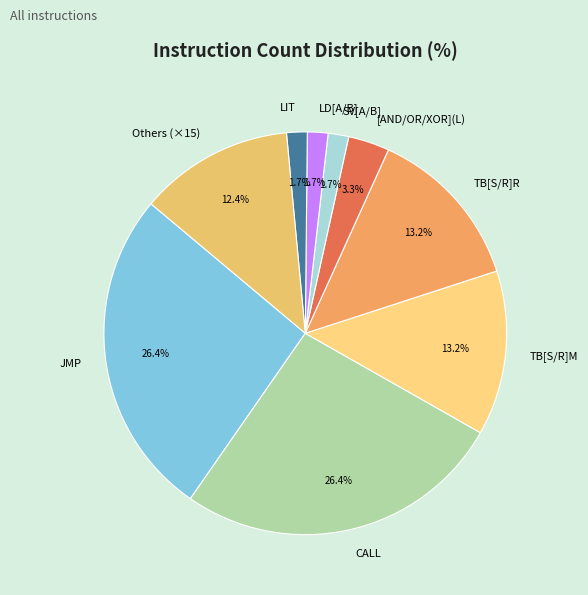

True or false: CALL accounts for 26% of the total.

True